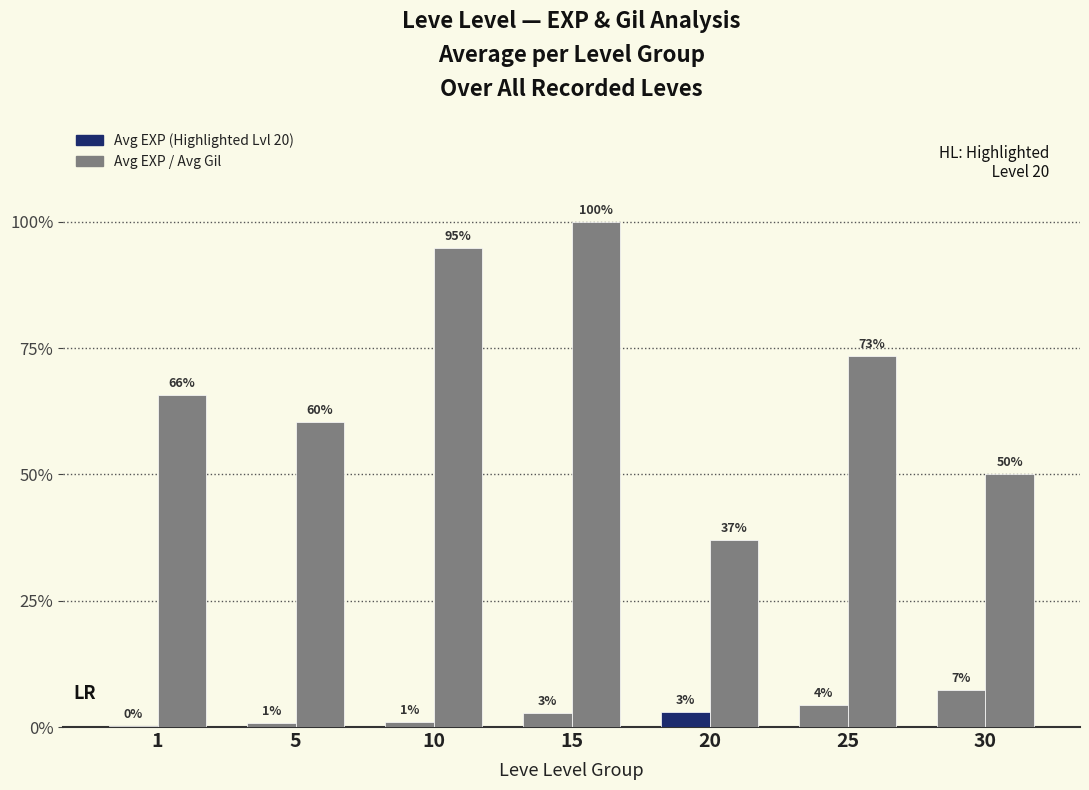

Is it true that Avg Gil (×10) equals 432.4 at 15?

False